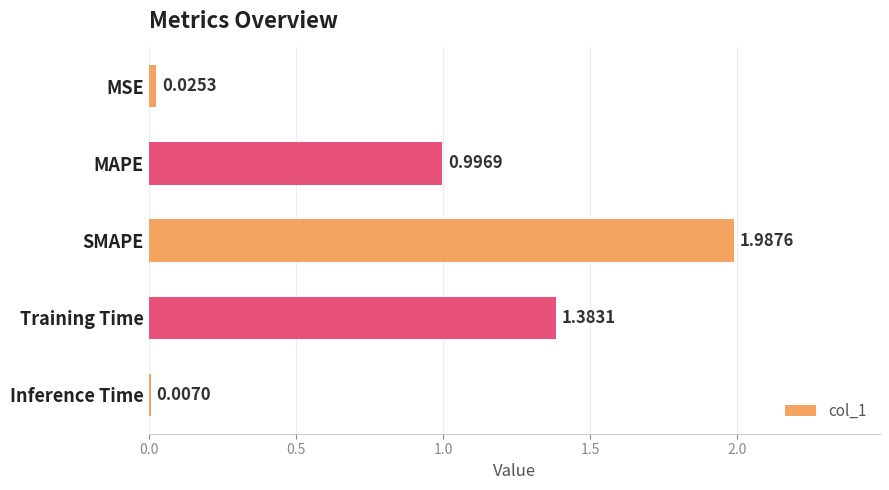

What is the change in value from MAPE to SMAPE?

+1.0